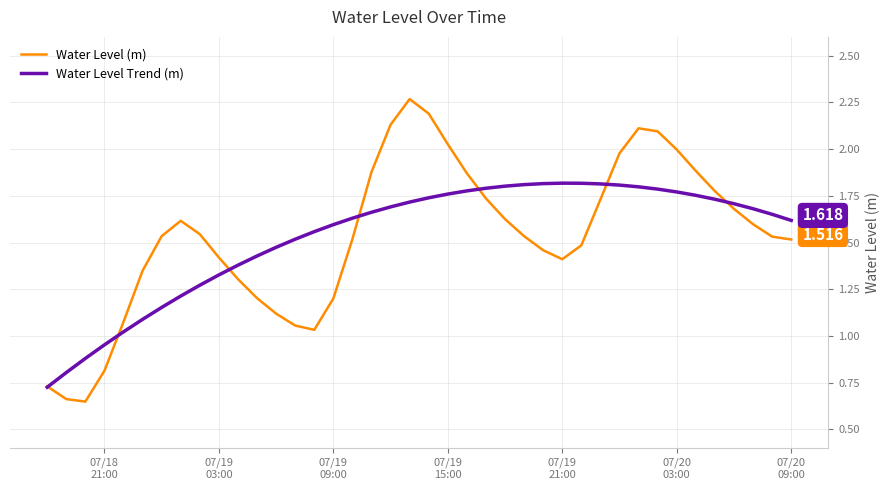

Which series has the largest range (max minus min)?

Water Level (m)